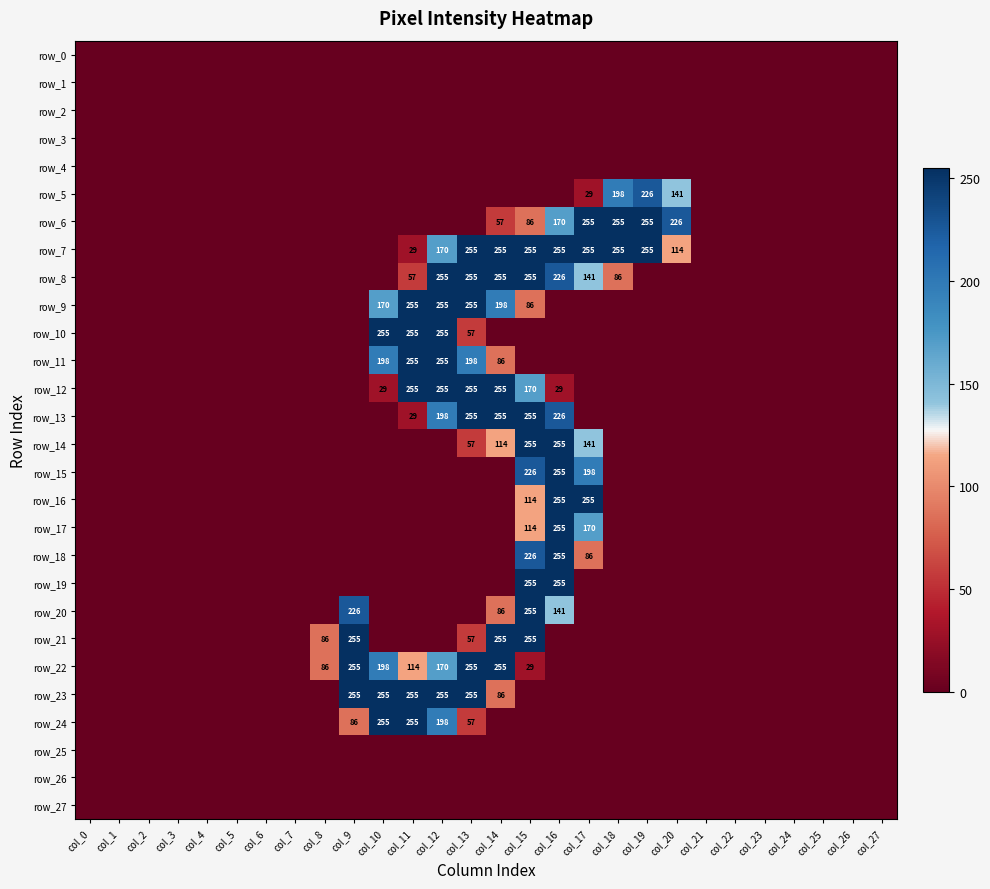

Rank the series at col_13 from highest to lowest value.

row_7, row_8, row_9, row_12, row_13, row_22, row_23, row_11, row_10, row_14, row_21, row_24, row_0, row_1, row_2, row_3, row_4, row_5, row_6, row_15, row_16, row_17, row_18, row_19, row_20, row_25, row_26, row_27